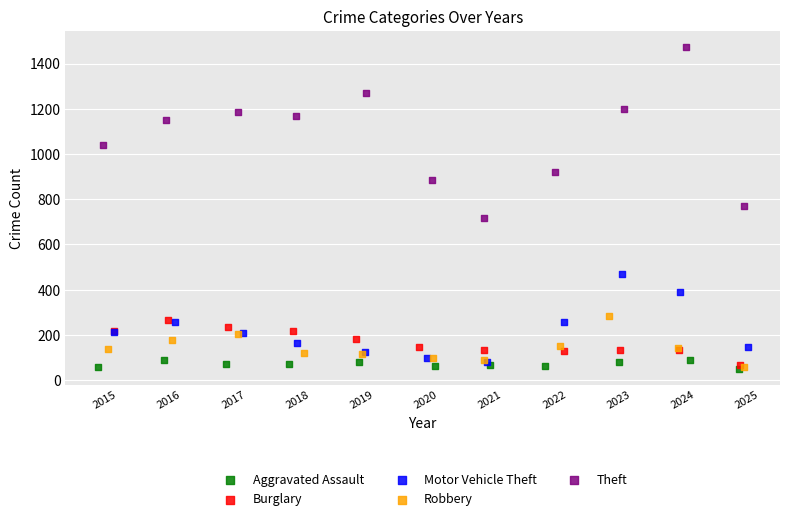

Which series contains the highest Y value?

Theft